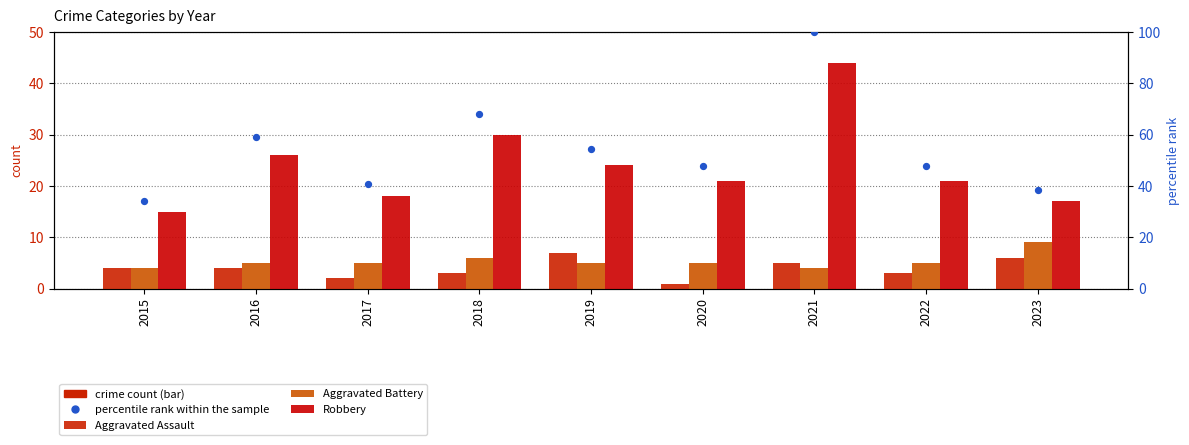

Which series contains the highest Y value?

percentile rank within the sample